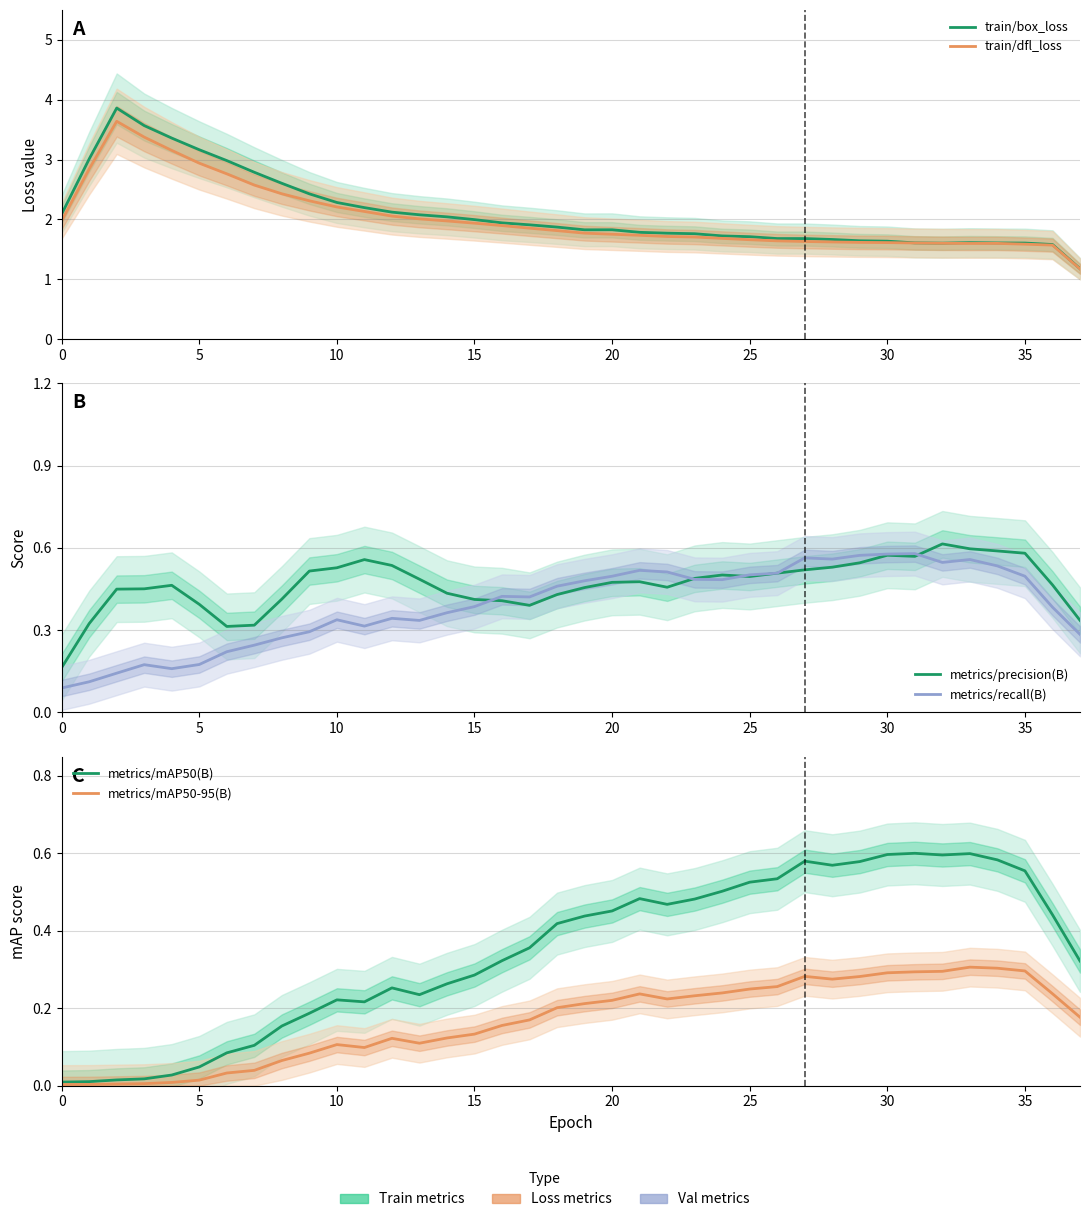

Read the train/dfl_loss value at 15.

1.9